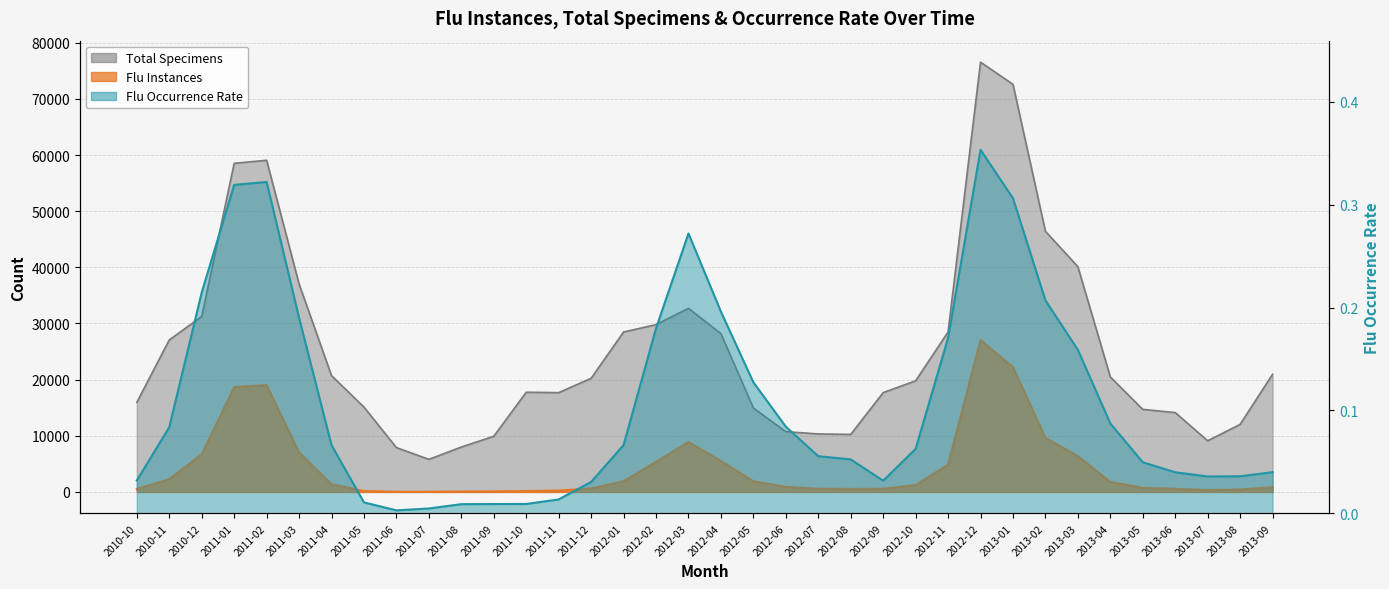

What is the label of the 1st point from the right?

2013-09